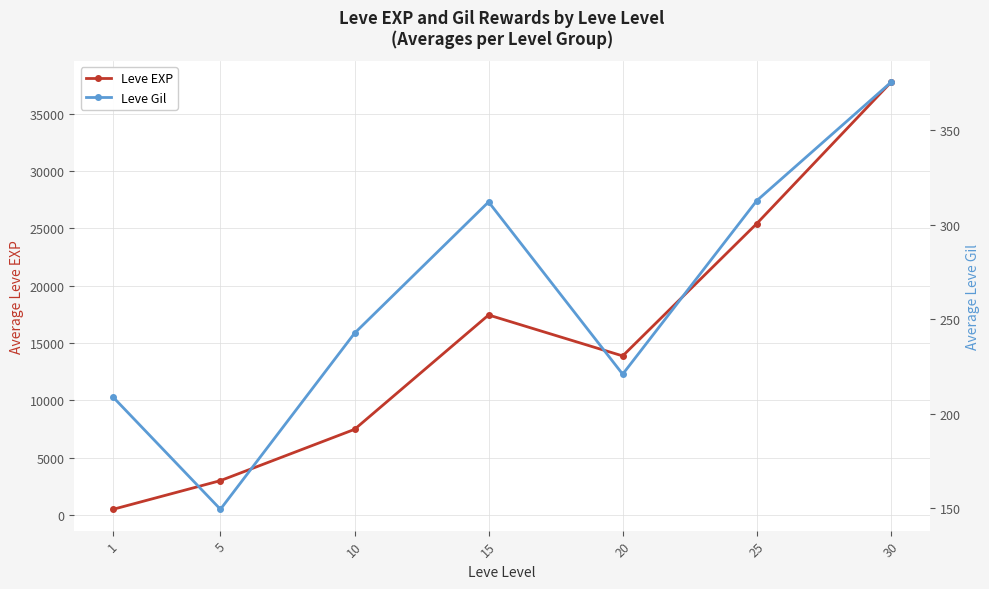

What is the highest value of the Leve EXP series?

37715.0